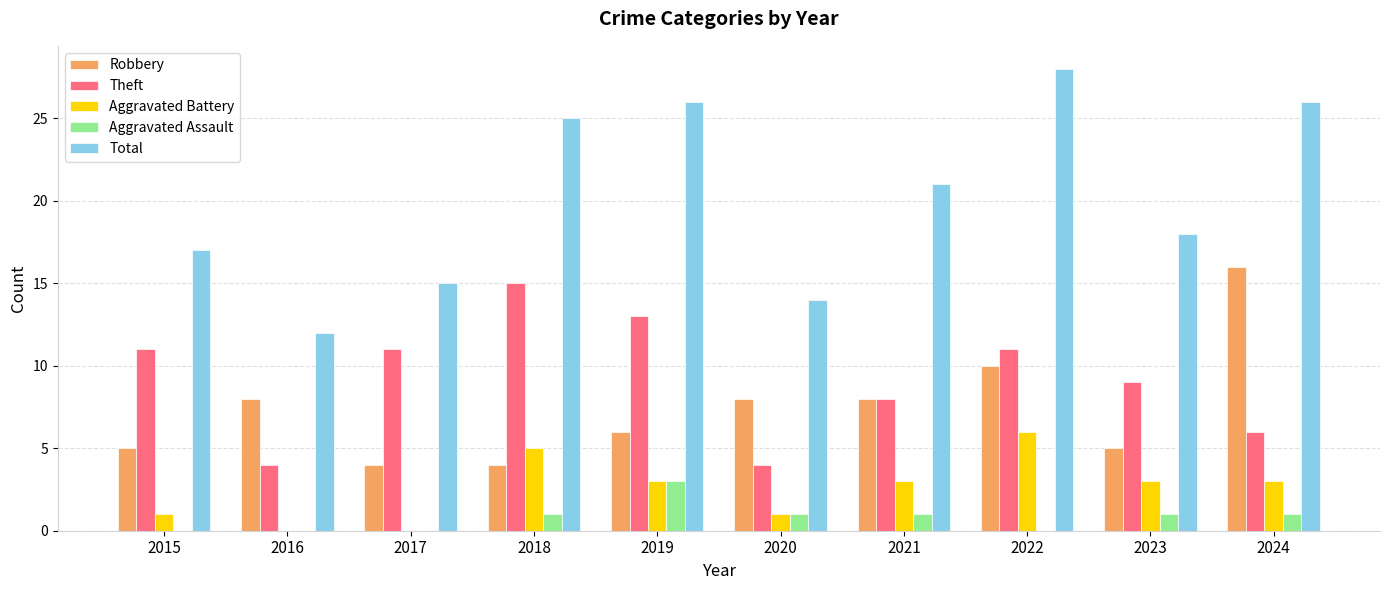

The value of Robbery at 2020 is 5. True or false?

False